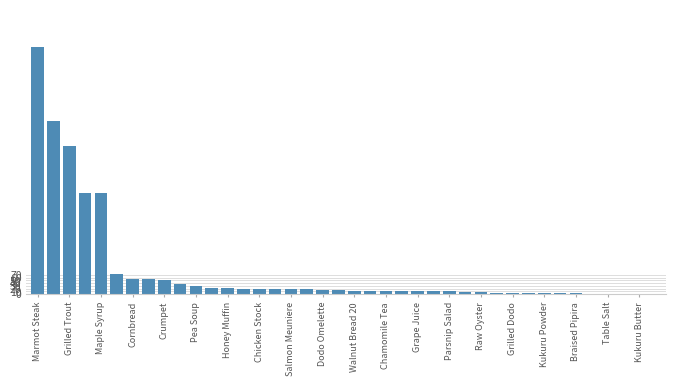

What is the greatest value displayed?

900